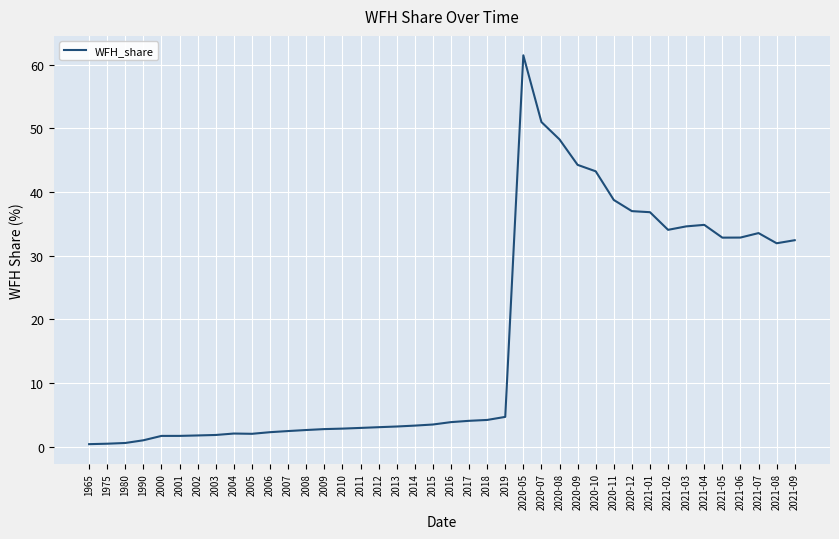

The chart shows a value of 4.2 at 2018. True or false?

True